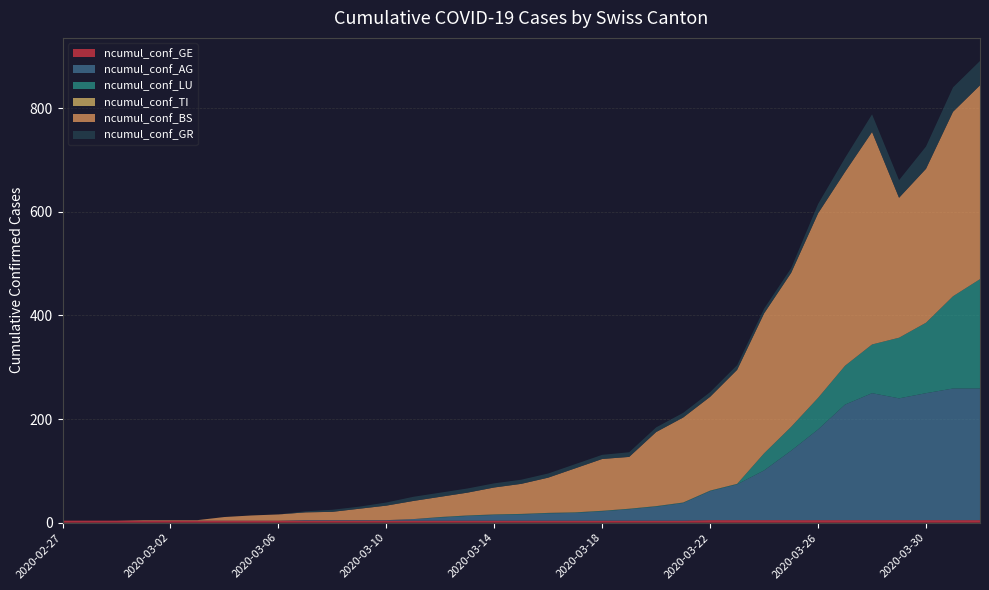

Does the chart have visible grid lines?

Yes